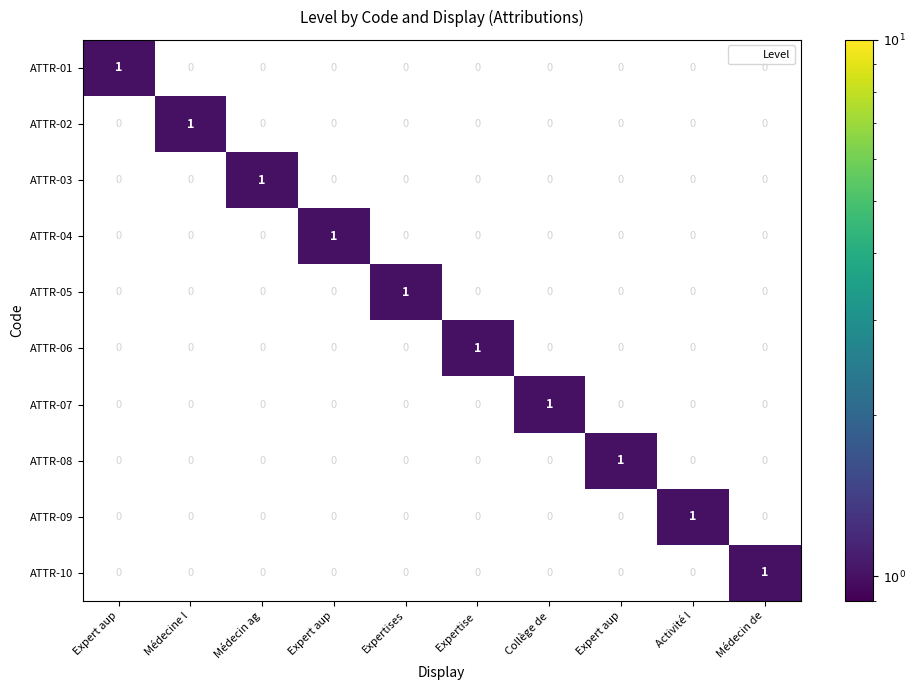

Reading right to left, list all the values displayed in this chart.

ATTR-01: Médecin de=0	Activité l=0	Expert aup=0	Collège de=0	Expertise =0	Expertises=0	Expert aup=0	Médecin ag=0	Médecine l=0	Expert aup=1
ATTR-02: Médecin de=0	Activité l=0	Expert aup=0	Collège de=0	Expertise =0	Expertises=0	Expert aup=0	Médecin ag=0	Médecine l=1	Expert aup=0
ATTR-03: Médecin de=0	Activité l=0	Expert aup=0	Collège de=0	Expertise =0	Expertises=0	Expert aup=0	Médecin ag=1	Médecine l=0	Expert aup=0
ATTR-04: Médecin de=0	Activité l=0	Expert aup=0	Collège de=0	Expertise =0	Expertises=0	Expert aup=1	Médecin ag=0	Médecine l=0	Expert aup=0
ATTR-05: Médecin de=0	Activité l=0	Expert aup=0	Collège de=0	Expertise =0	Expertises=1	Expert aup=0	Médecin ag=0	Médecine l=0	Expert aup=0
ATTR-06: Médecin de=0	Activité l=0	Expert aup=0	Collège de=0	Expertise =1	Expertises=0	Expert aup=0	Médecin ag=0	Médecine l=0	Expert aup=0
ATTR-07: Médecin de=0	Activité l=0	Expert aup=0	Collège de=1	Expertise =0	Expertises=0	Expert aup=0	Médecin ag=0	Médecine l=0	Expert aup=0
ATTR-08: Médecin de=0	Activité l=0	Expert aup=1	Collège de=0	Expertise =0	Expertises=0	Expert aup=0	Médecin ag=0	Médecine l=0	Expert aup=0
ATTR-09: Médecin de=0	Activité l=1	Expert aup=0	Collège de=0	Expertise =0	Expertises=0	Expert aup=0	Médecin ag=0	Médecine l=0	Expert aup=0
ATTR-10: Médecin de=1	Activité l=0	Expert aup=0	Collège de=0	Expertise =0	Expertises=0	Expert aup=0	Médecin ag=0	Médecine l=0	Expert aup=0